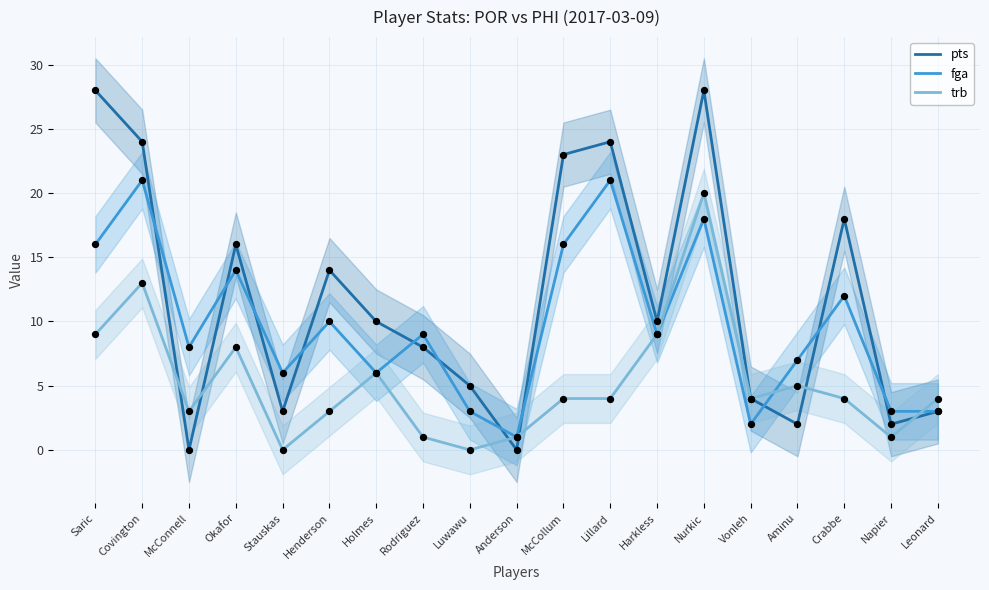

Which series has the largest total across all categories?

pts